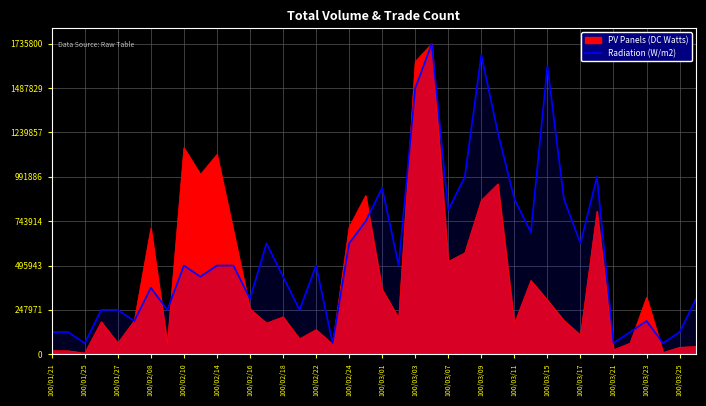

What is the value of the 8th point from the left?

247971.4